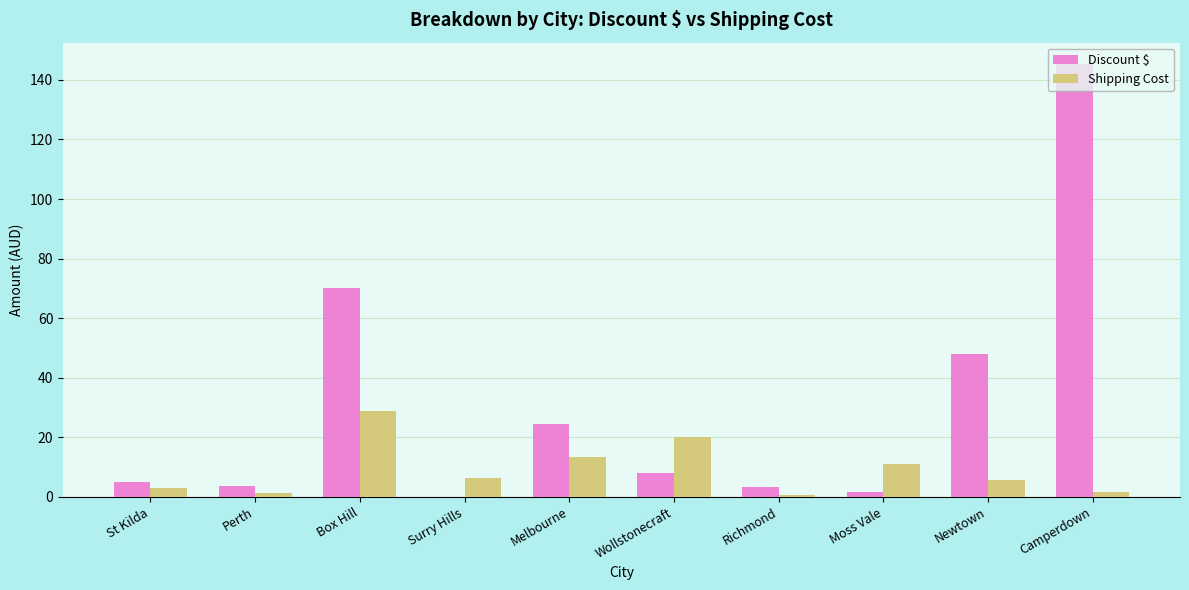

How many groups of bars are there?

10